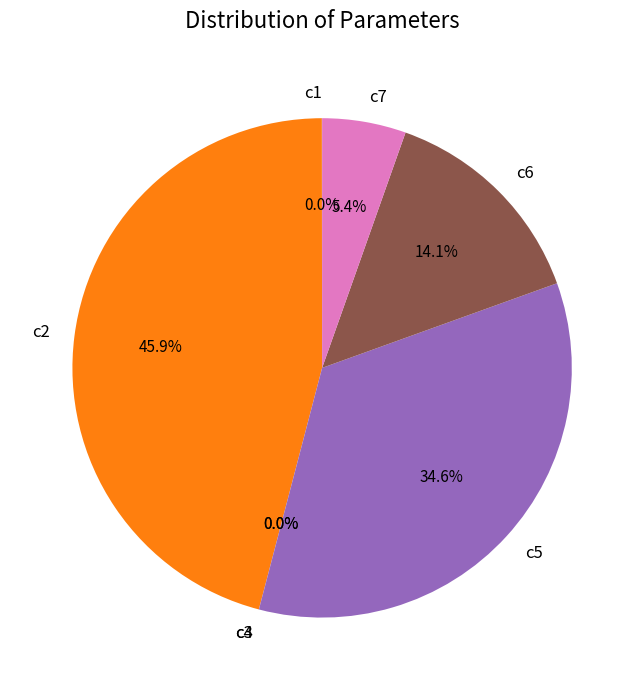

Between c5 and c7, which is larger?

c5